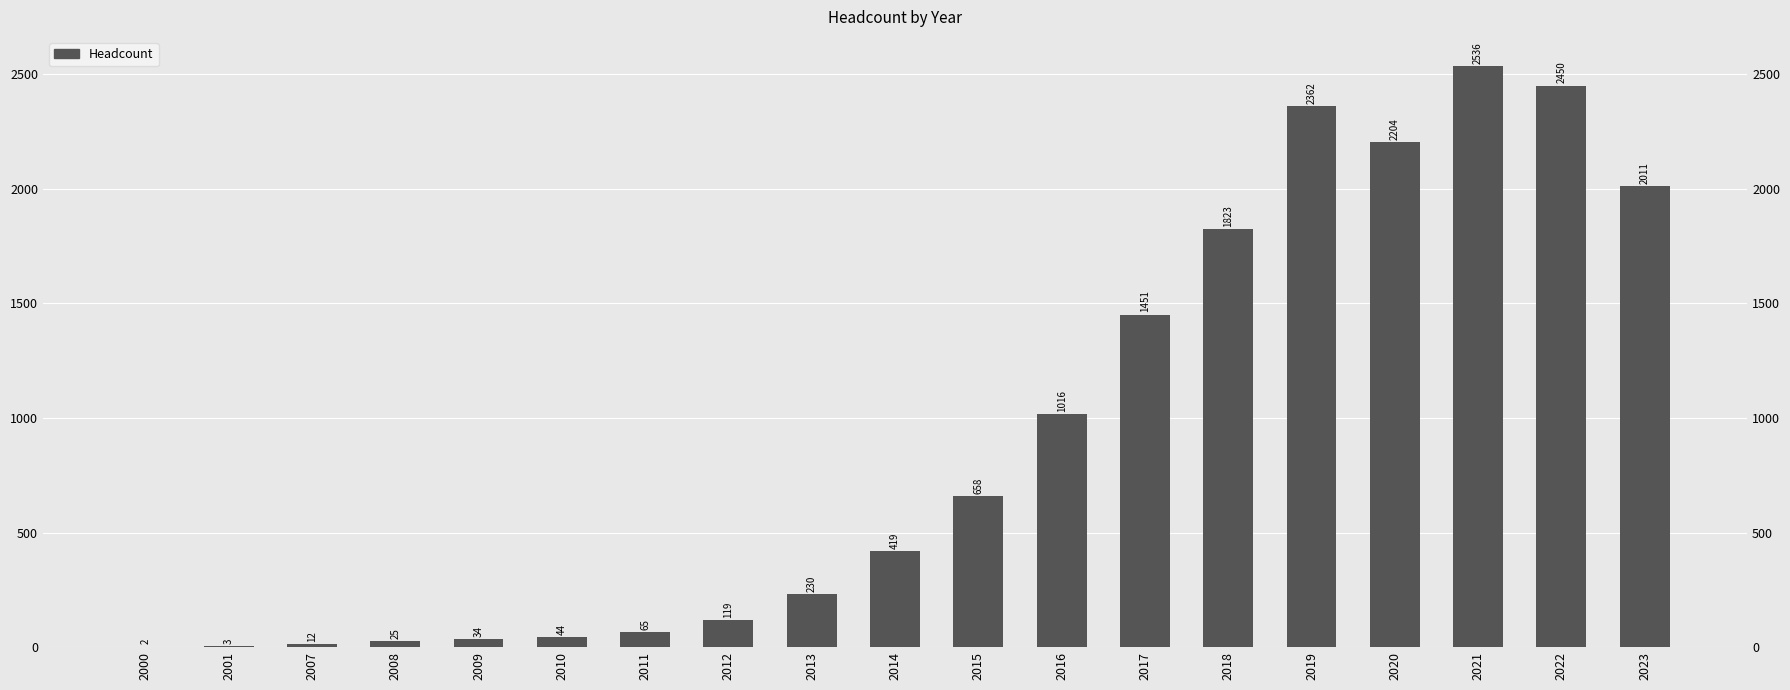

What value does the data have at 2015, to the nearest 10?

660